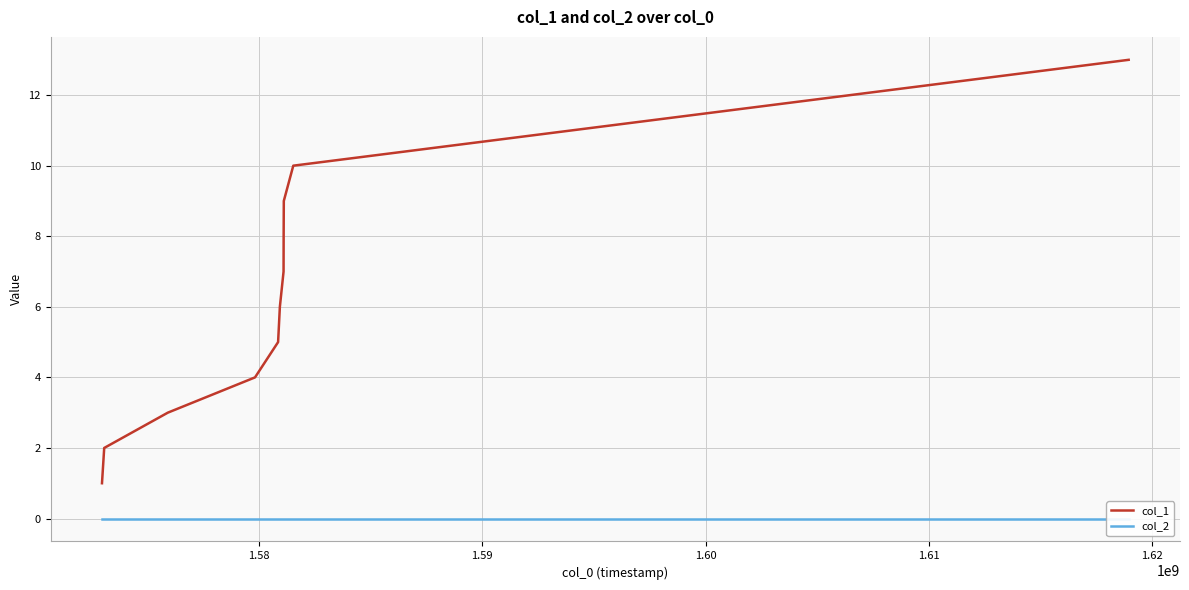

True or false: col_1 has more than 0 interior local peaks.

False